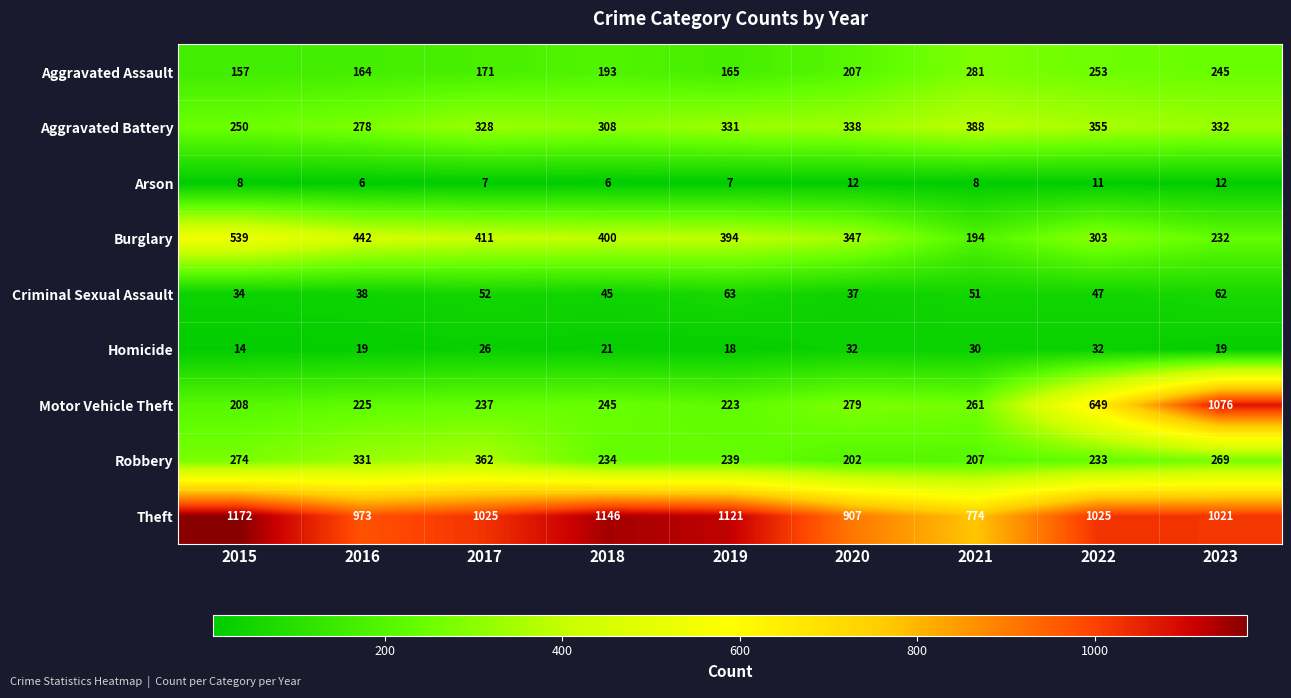

Is the value of Aggravated Battery at 2021 greater than the value of Homicide at 2015?

Yes